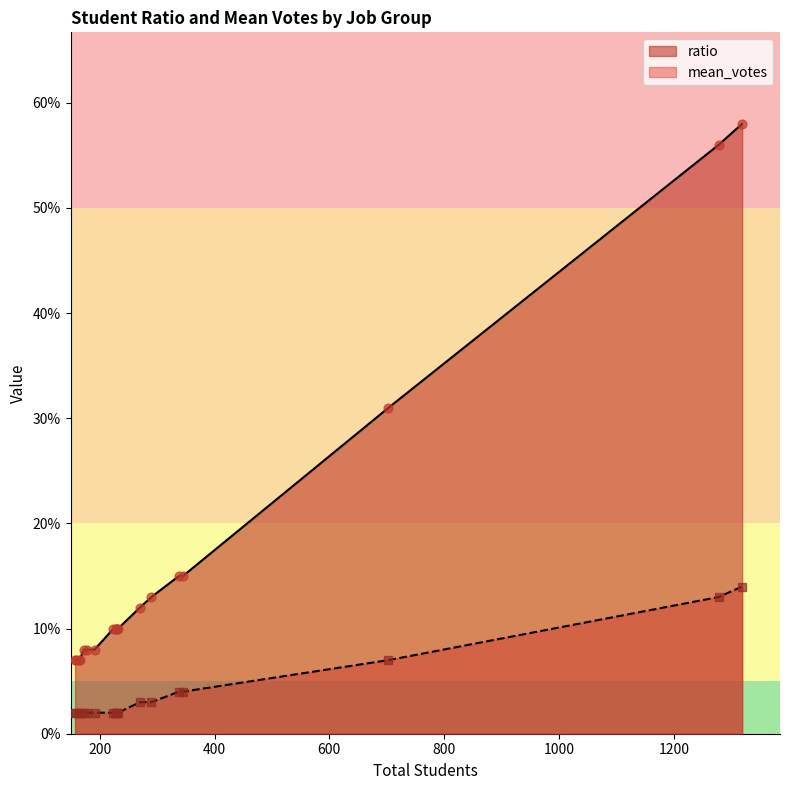

At how many categories does at least one series exceed 0?

19